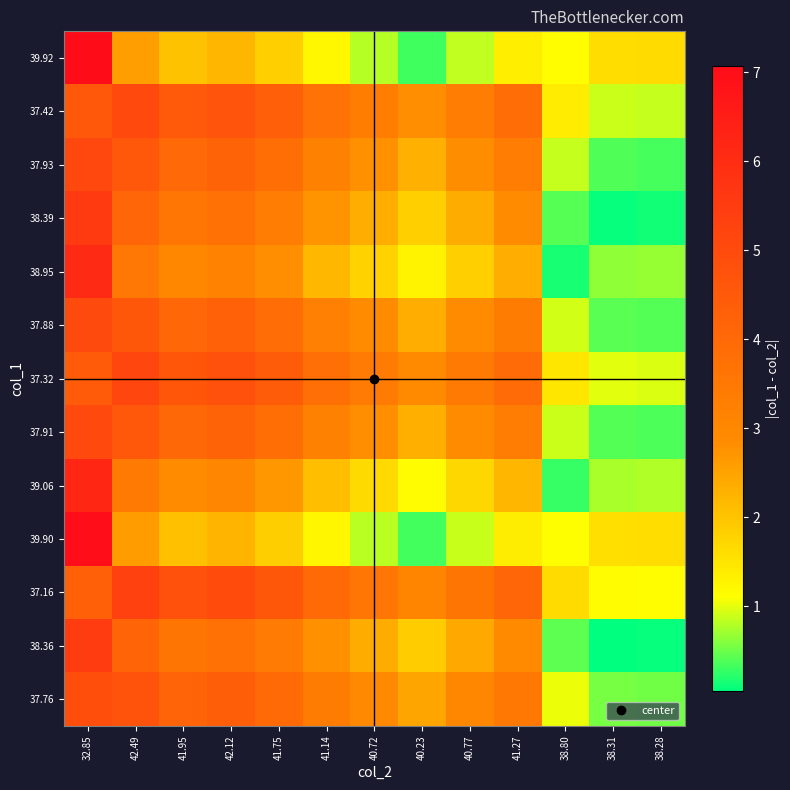

At which category is the sum across all series the highest?

32.85